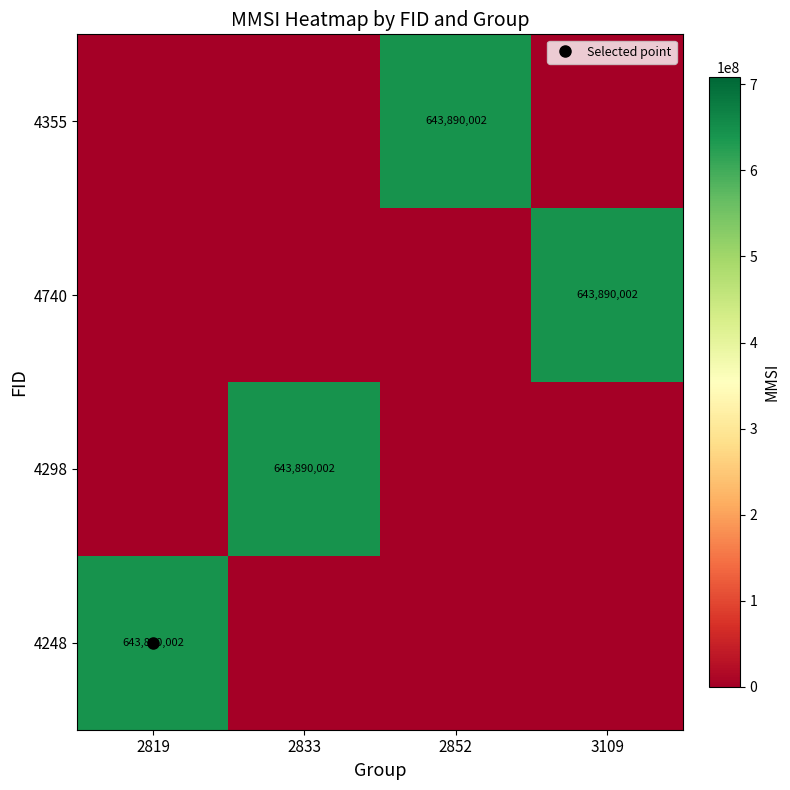

At 2833, list the series in order from smallest to largest.

4248, 4740, 4355, 4298